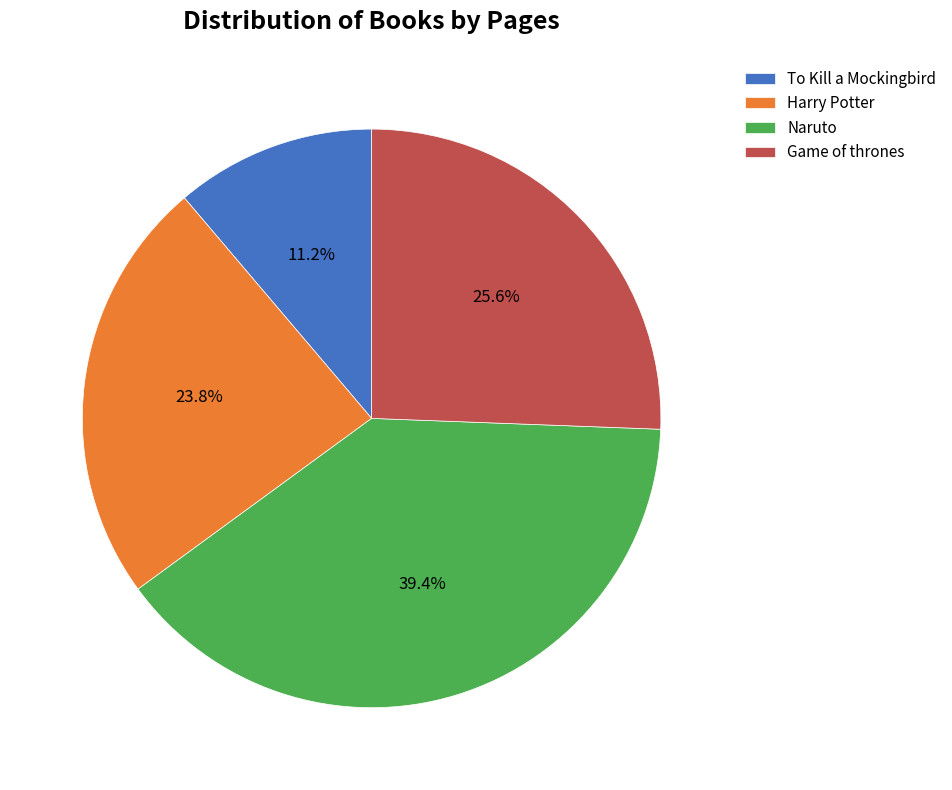

What is the ratio of the value at Harry Potter to the value at Game of thrones?

0.9